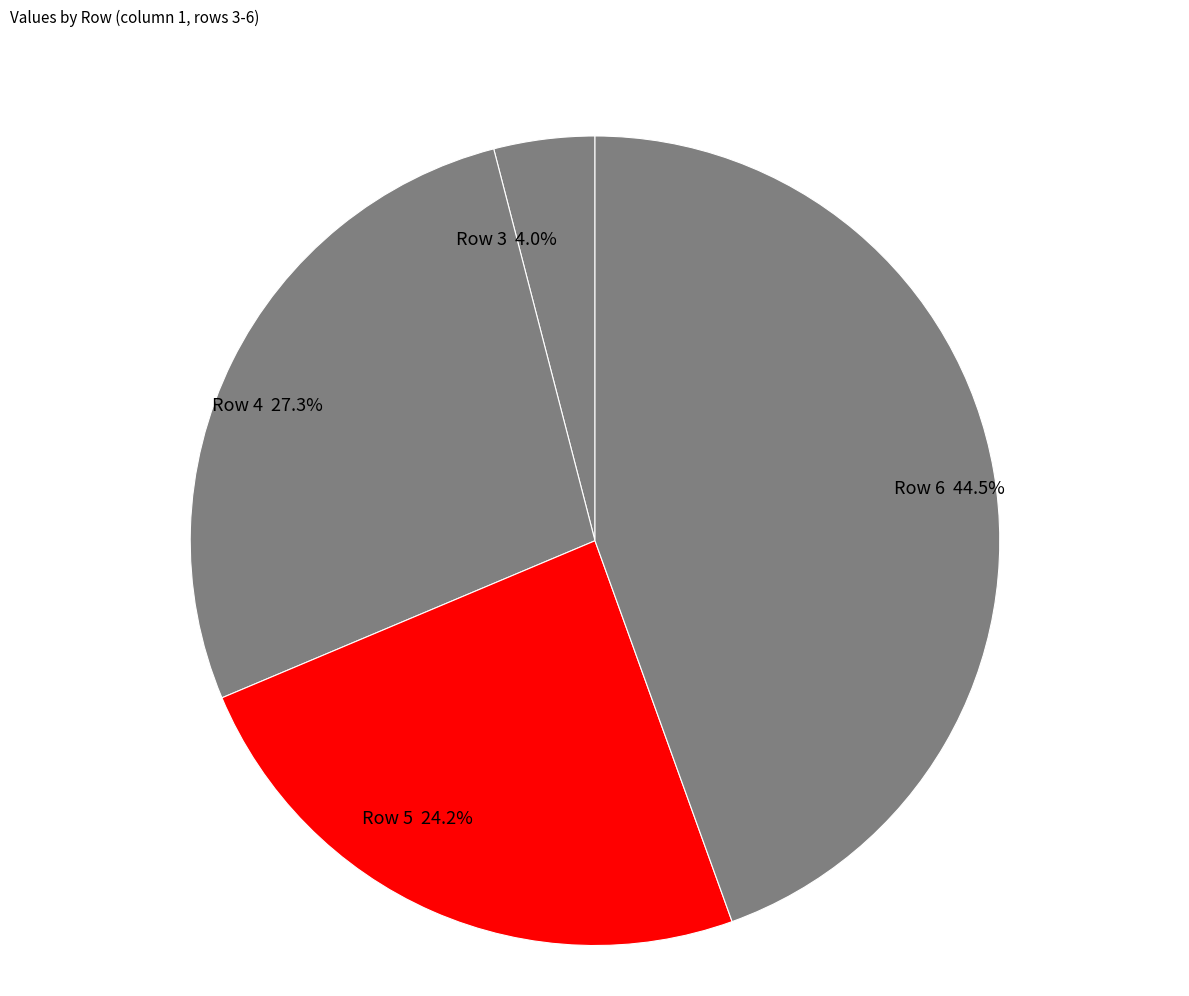

Rank the categories by value from lowest to highest.

Row 3, Row 5, Row 4, Row 6